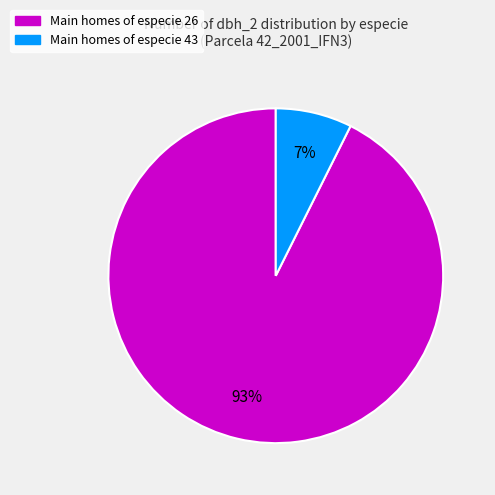

Does any single category account for the majority?

Yes